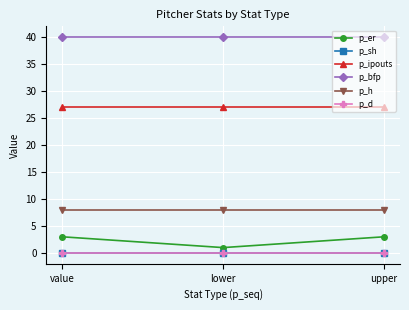

Is this an area chart (filled region under the line)?

No